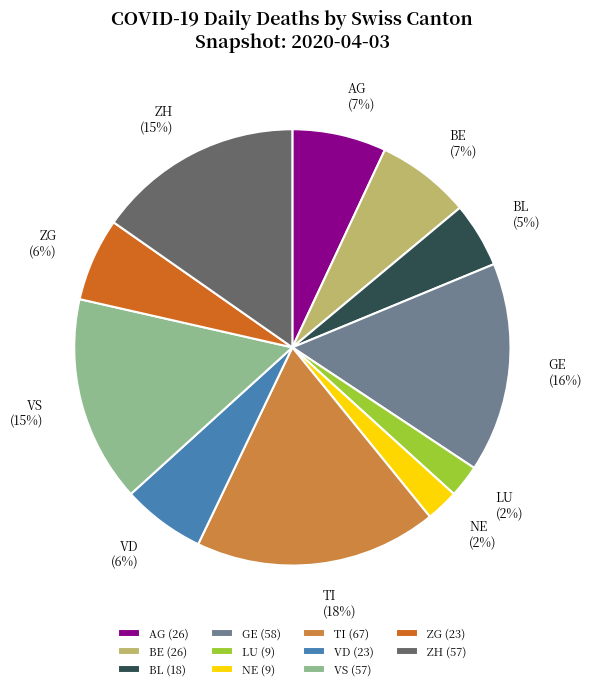

To the nearest percent, what is the average slice percentage?

9%